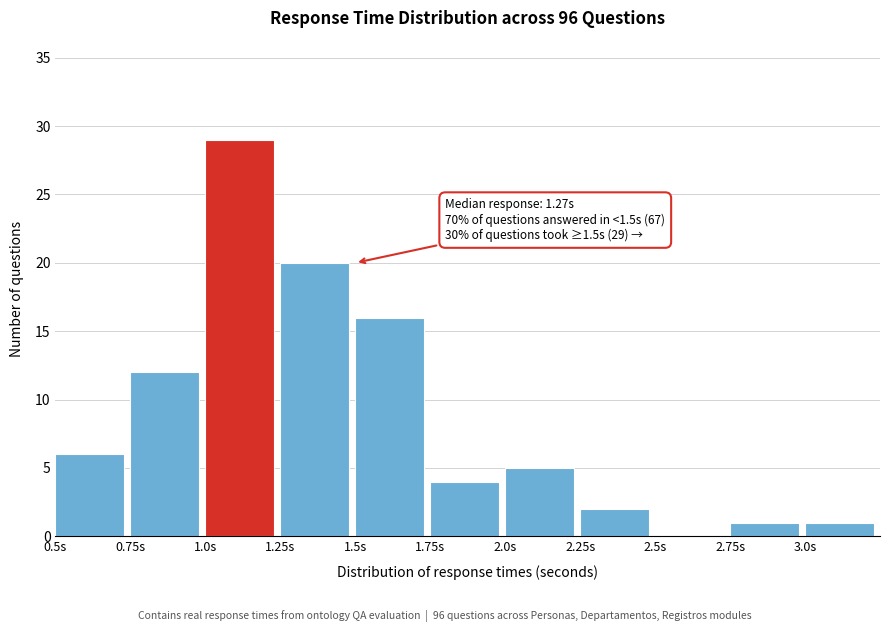

Over which range of the x-axis is the bar tallest?

1.00 to 1.25